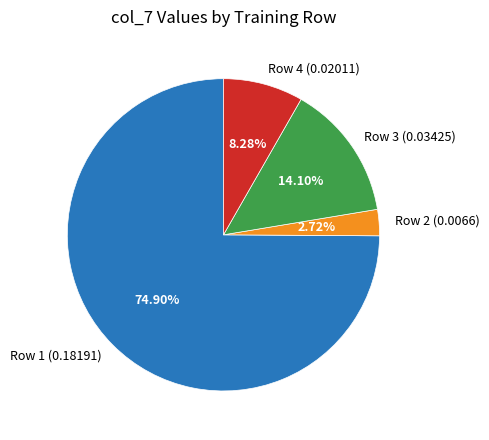

Do Row 3 (0.03425) and Row 4 (0.02011) together represent more than half of the pie?

No